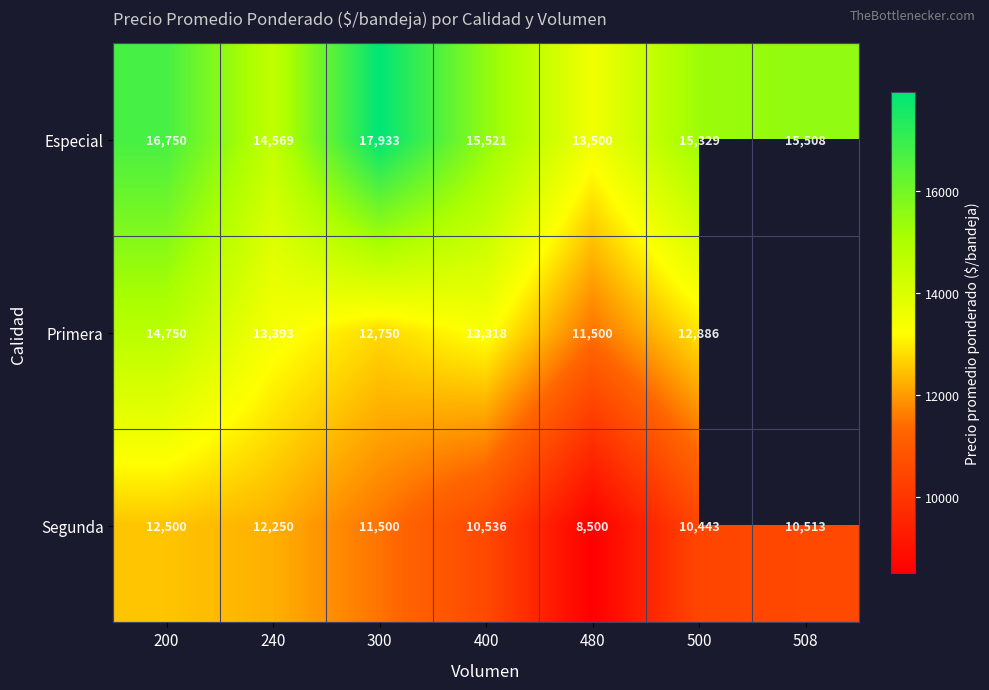

What is the sum of all Especial values?

109110